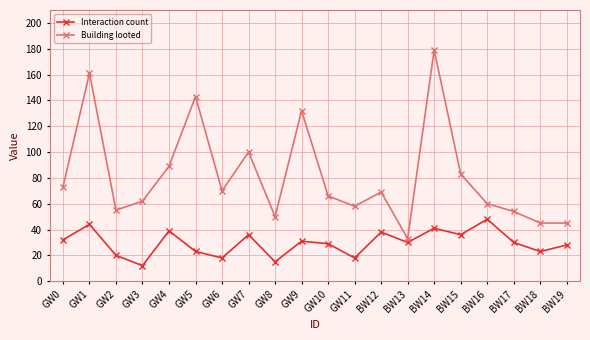

What is the spread (max minus min) of values at GW3?

50